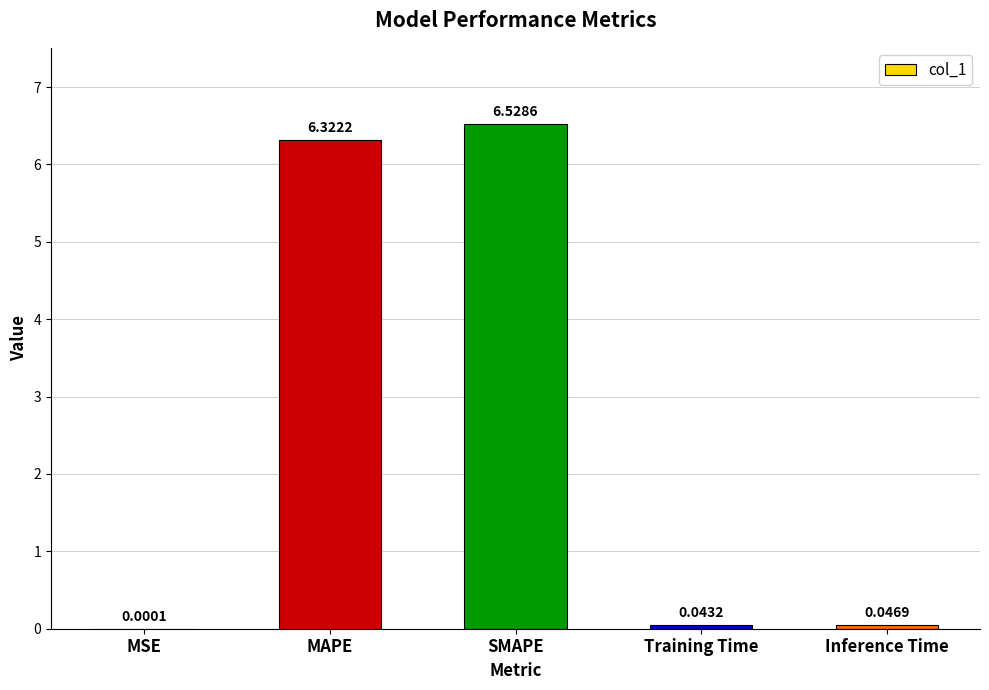

Read the value at MAPE.

6.3